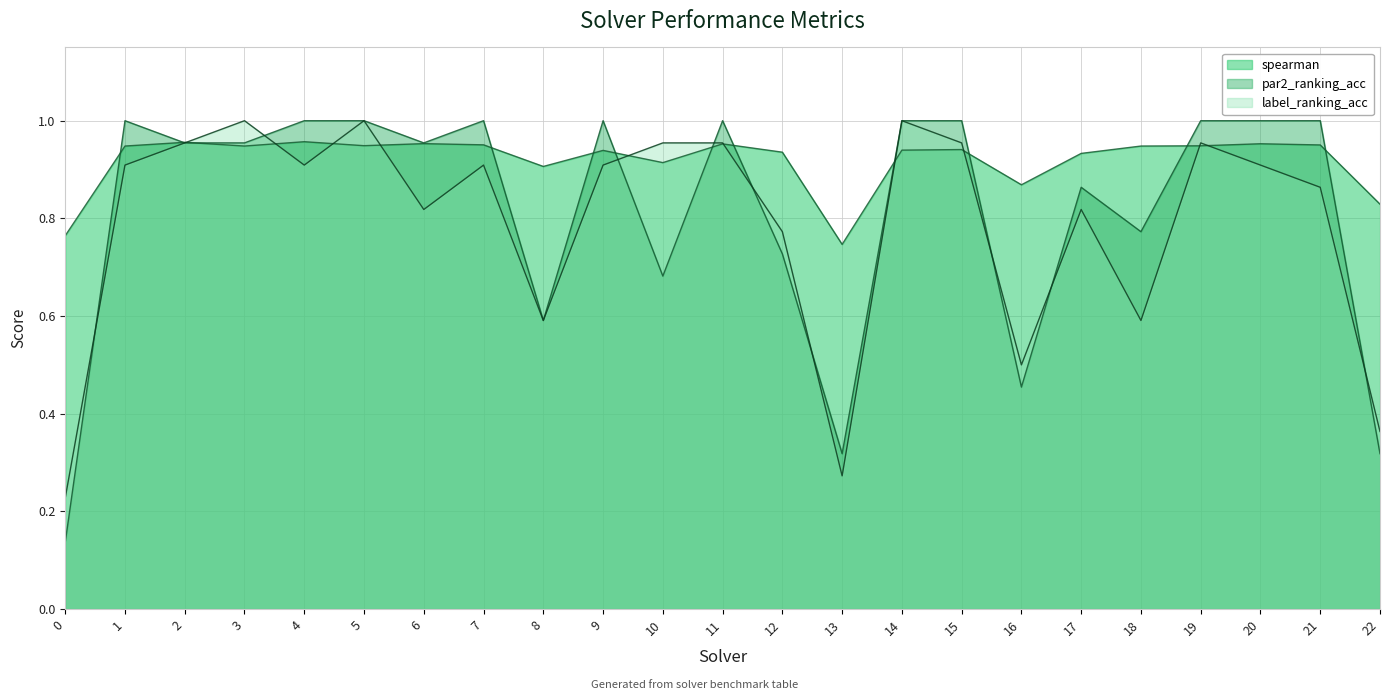

Reading right to left, what are all the values shown in this chart?

spearman: 0.8	1.0	1.0	0.9	0.9	0.9	0.9	0.9	0.9	0.7	0.9	1.0	0.9	0.9	0.9	1.0	1.0	0.9	1.0	0.9	1.0	0.9	0.8
par2_ranking_acc: 0.3	1.0	1.0	1.0	0.8	0.9	0.5	1.0	1.0	0.3	0.7	1.0	0.7	1.0	0.6	1.0	1.0	1.0	1.0	1.0	1.0	1.0	0.1
label_ranking_acc: 0.4	0.9	0.9	1.0	0.6	0.8	0.5	1.0	1.0	0.3	0.8	1.0	1.0	0.9	0.6	0.9	0.8	1.0	0.9	1.0	1.0	0.9	0.2